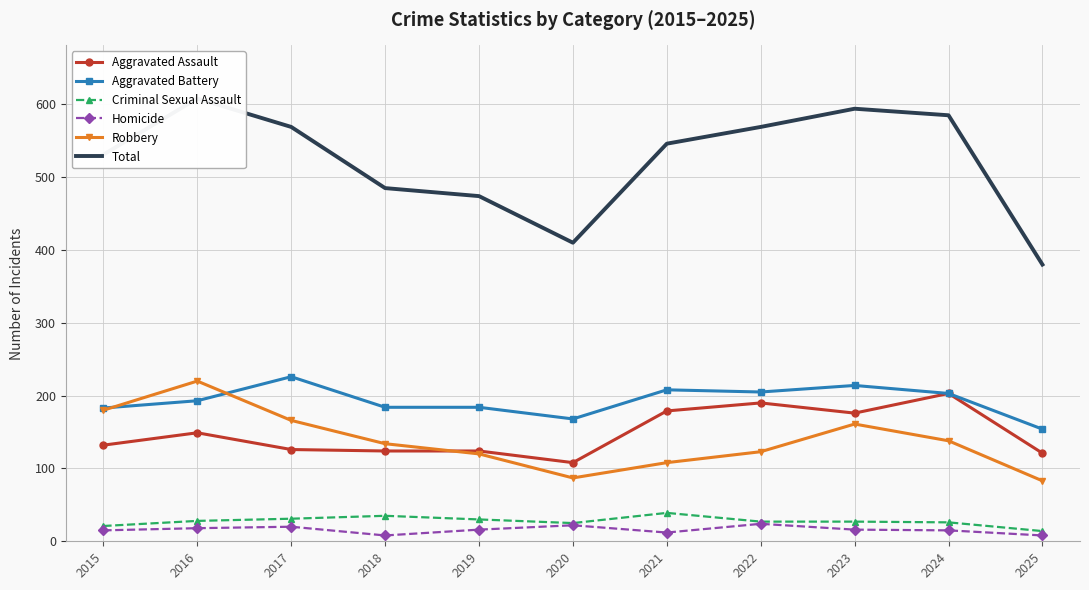

What is the average value of the Aggravated Battery series?

193